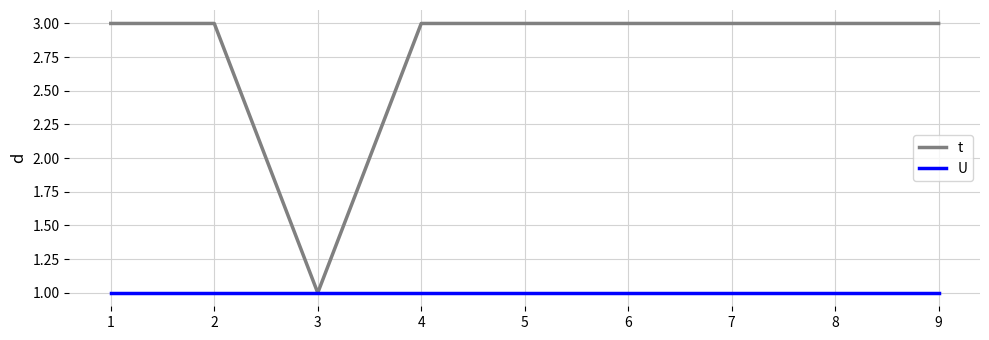

What are all the series names shown in the legend?

t, U